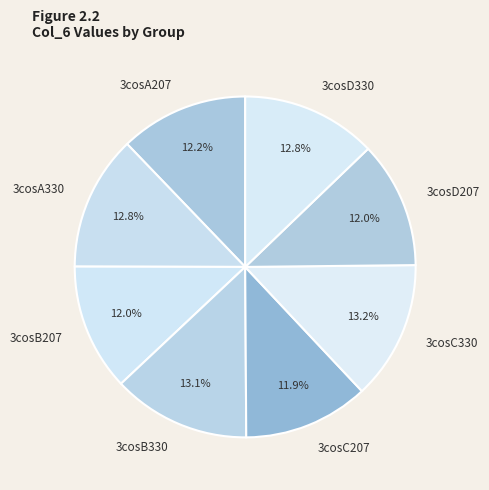

Count the number of slices in the pie.

8